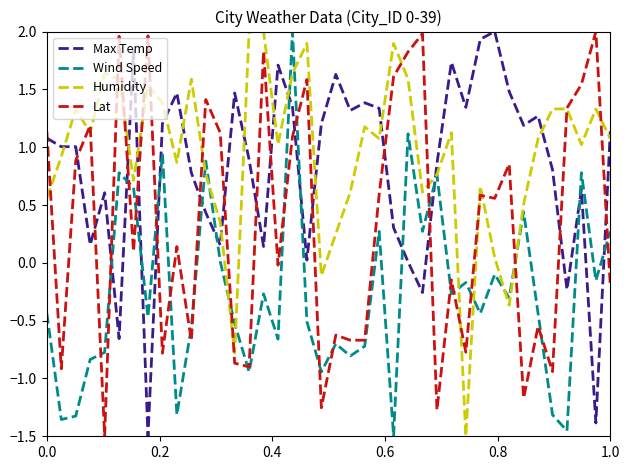

True or false: Humidity and Max Temp cross at least once.

True